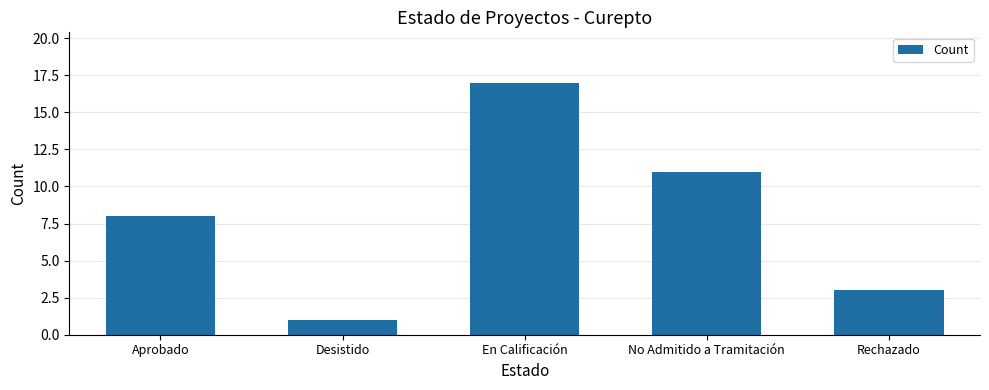

What is the approximate value at No Admitido a Tramitación?

11